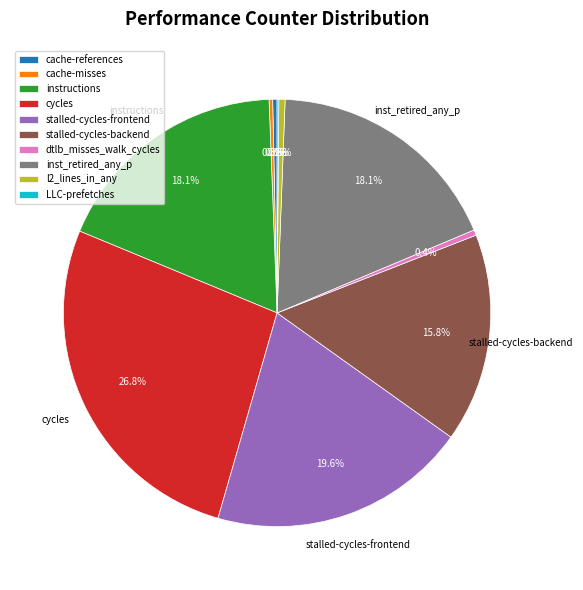

True or false: stalled-cycles-frontend accounts for 20% of the total.

True